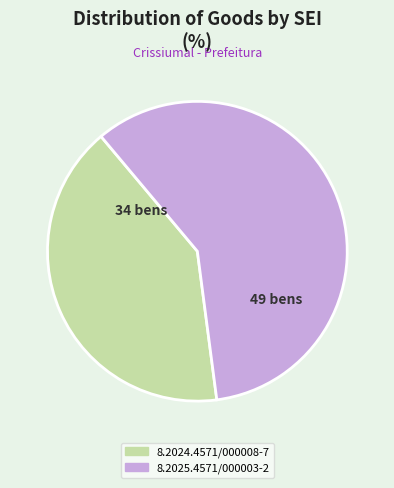

What is the majority slice?

8.2025.4571/000003-2